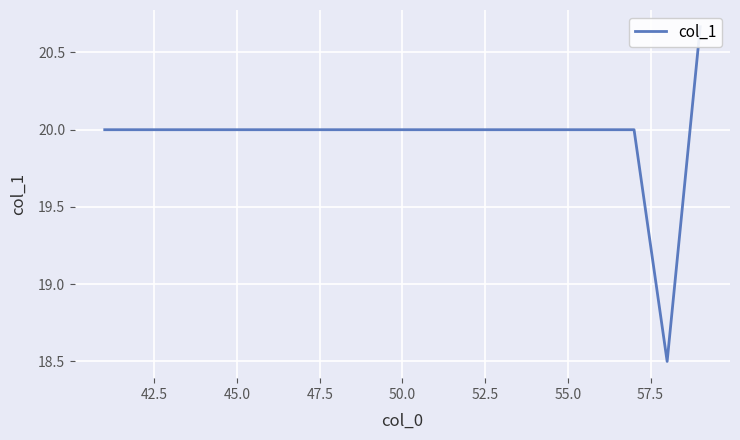

How many points are lower than both their immediate neighbors (excluding endpoints)?

1